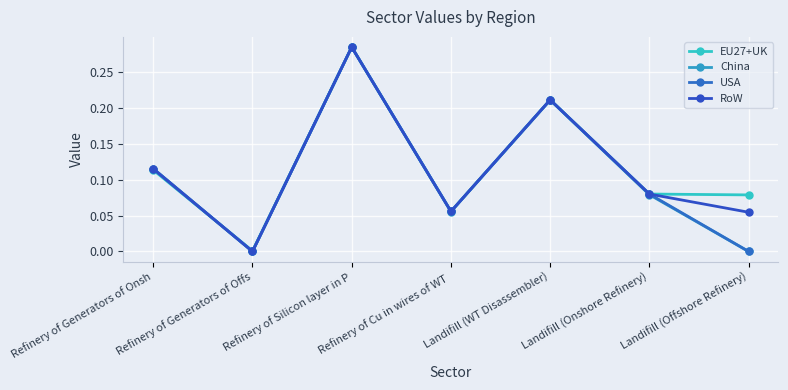

Reading right to left, extract all data points from this chart.

EU27+UK: 0.1	0.1	0.2	0.1	0.3	0.0	0.1
China: 0.0	0.1	0.2	0.1	0.3	0.0	0.1
USA: 0.0	0.1	0.2	0.1	0.3	0.0	0.1
RoW: 0.1	0.1	0.2	0.1	0.3	0.0	0.1